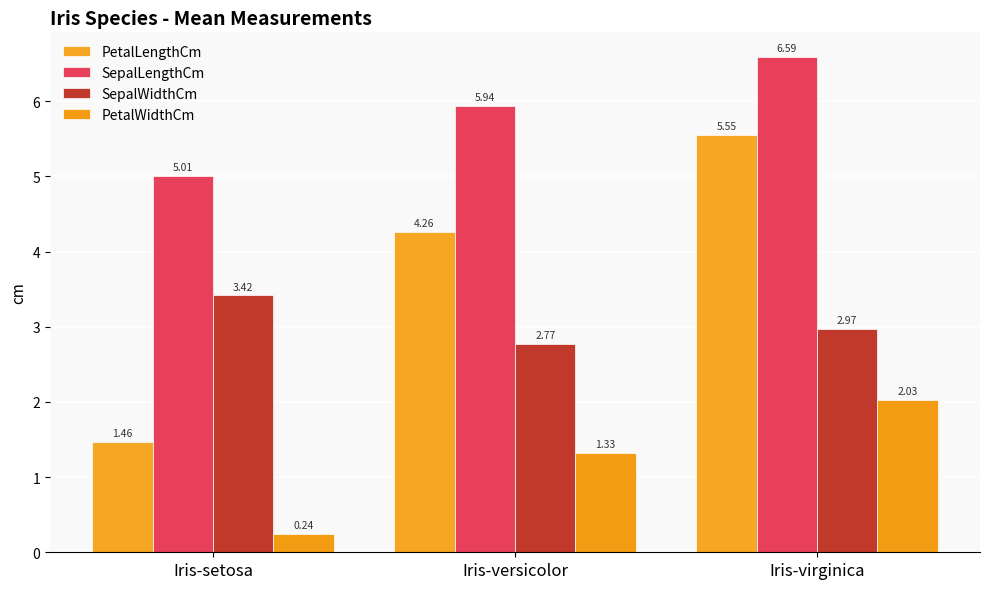

What position from the right is Iris-setosa?

3